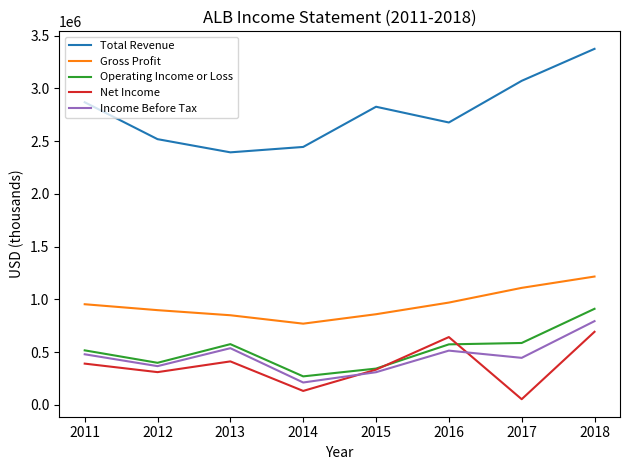

Read the Total Revenue value at 2016.

2677200